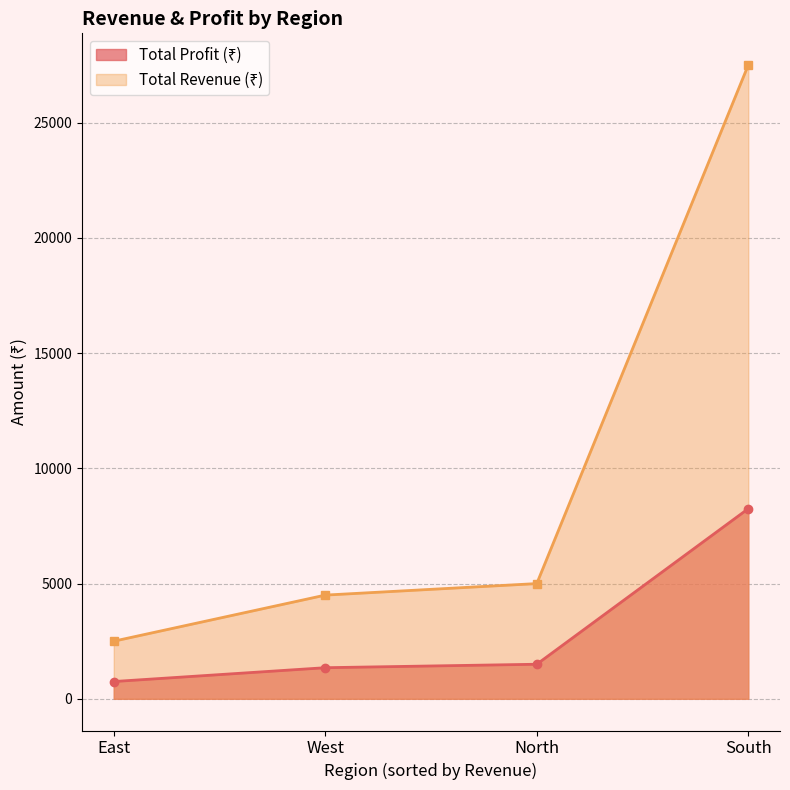

What is the difference between the highest and lowest values at North?

3500